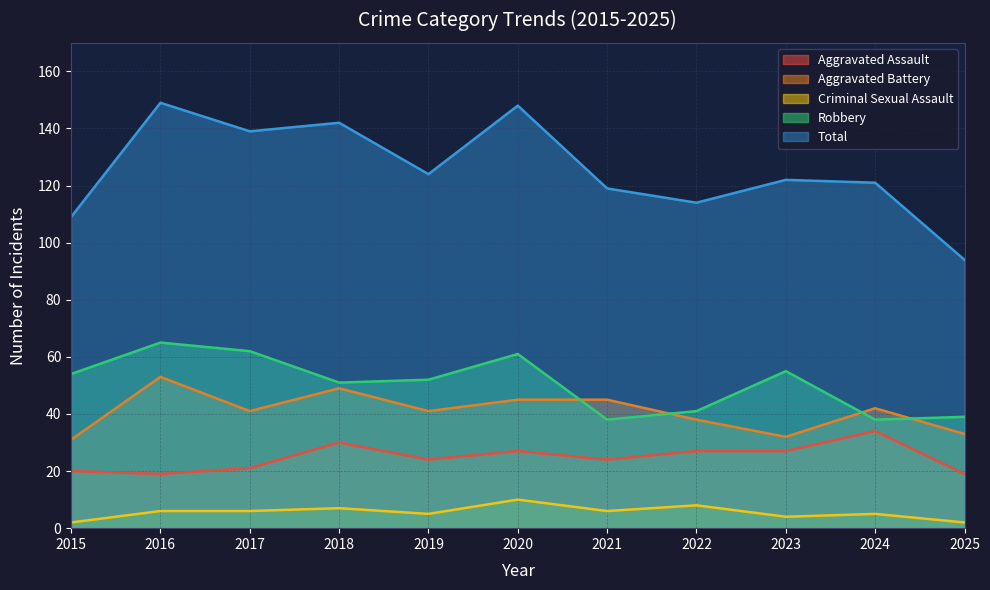

At how many categories does at least one series exceed 74?

11